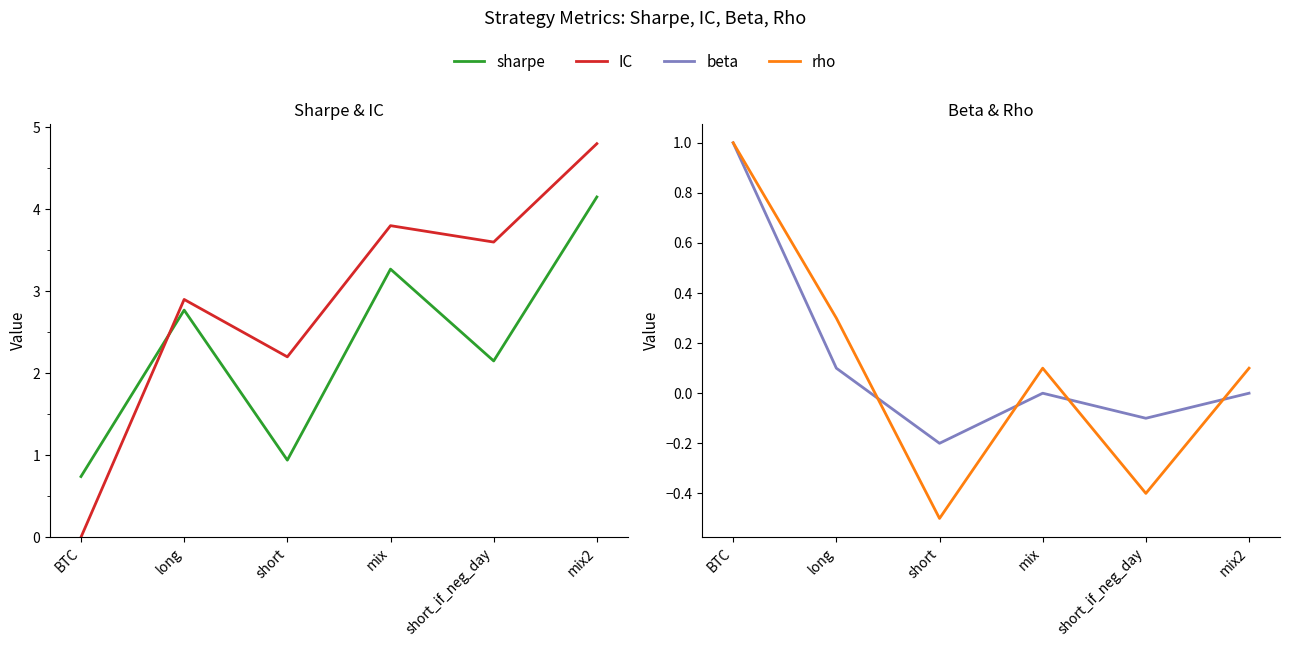

What is the smallest value displayed?

-0.5